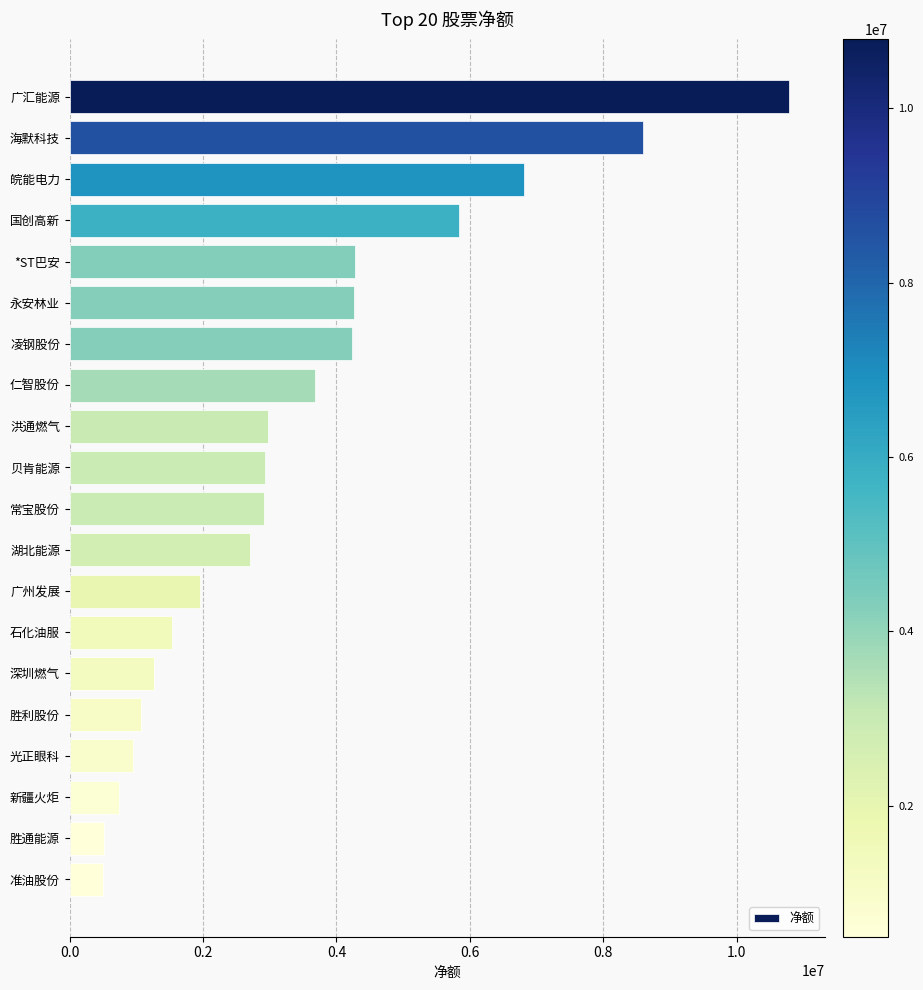

What is the difference between the maximum and minimum values?

10293733